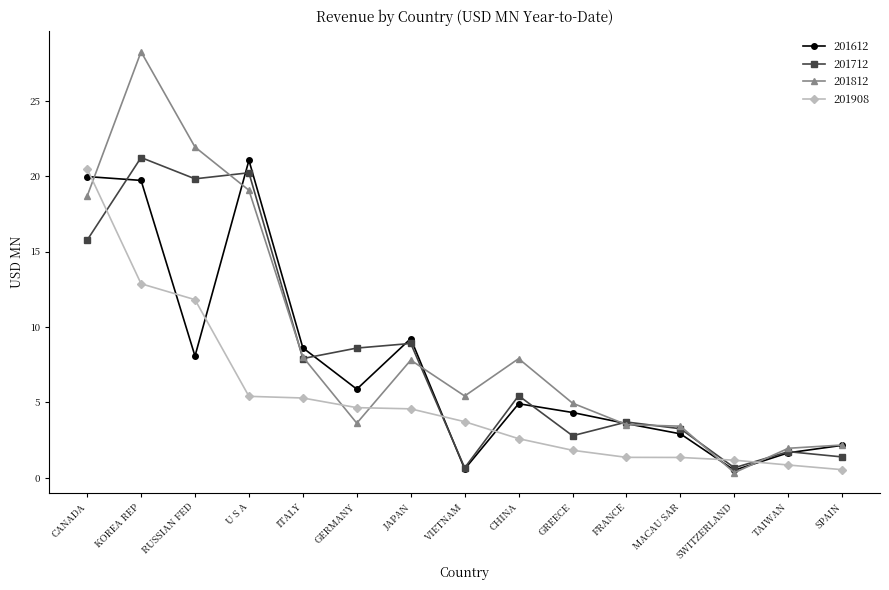

At which label is 201812 closest to 14?

CANADA